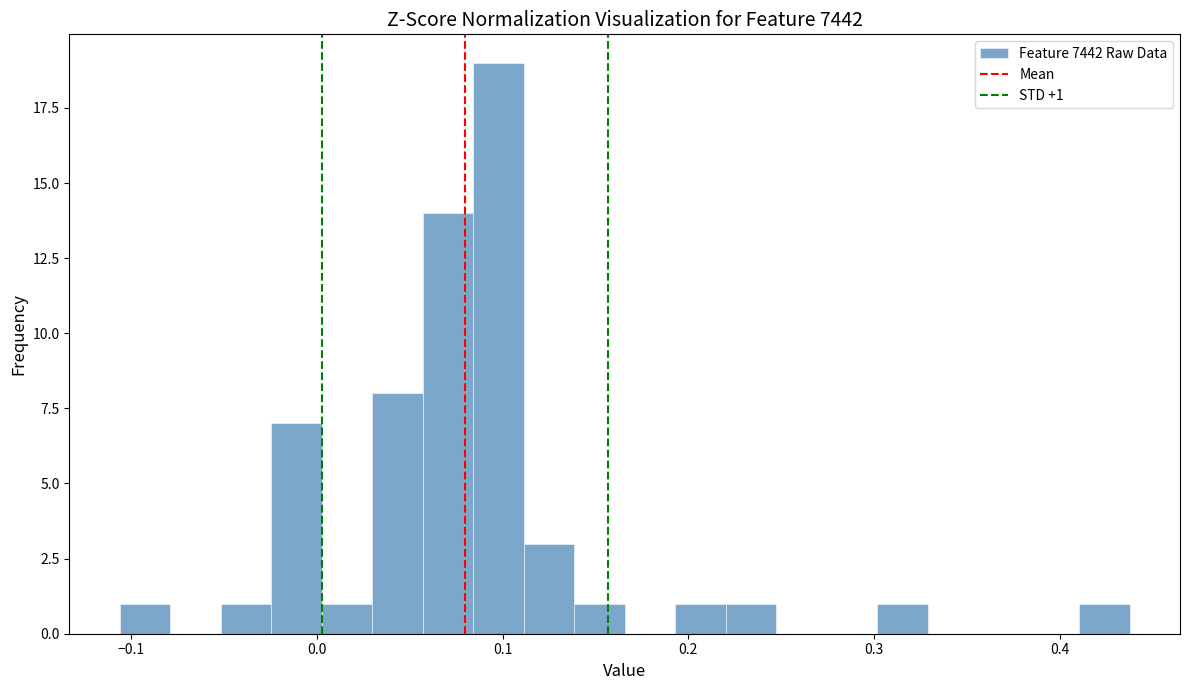

Around what value on the x-axis is the tallest bar? Give the approximate position of its centre, as read against the axis.

0.10